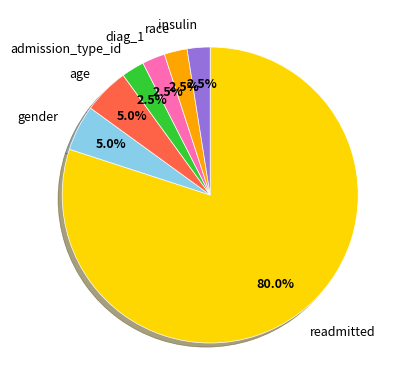

Between gender and diag_1, which is larger?

gender